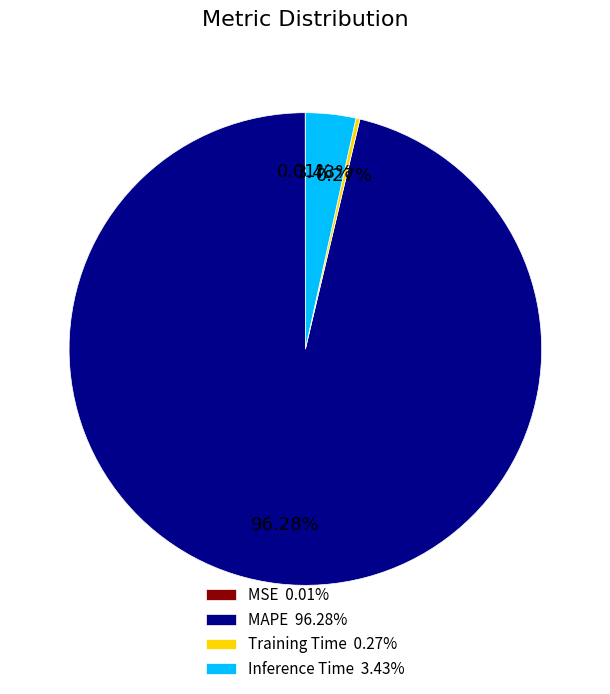

Does MAPE 96.28% represent more than half of the total?

Yes